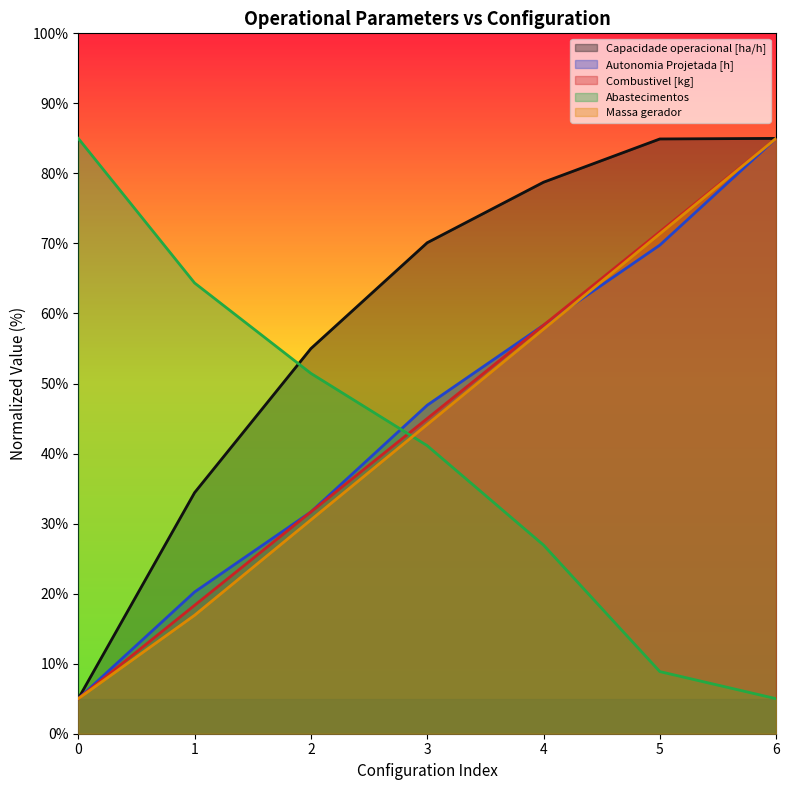

True or false: Capacidade operacional [ha/h] and Autonomia Projetada [h] cross at least once.

False